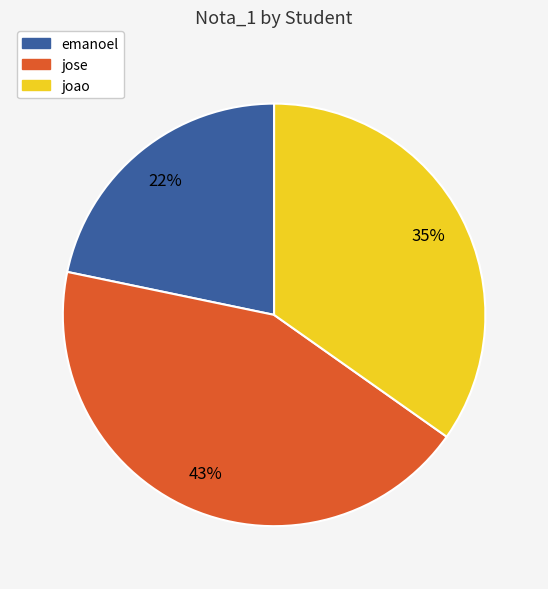

What is the largest slice in the pie chart?

jose